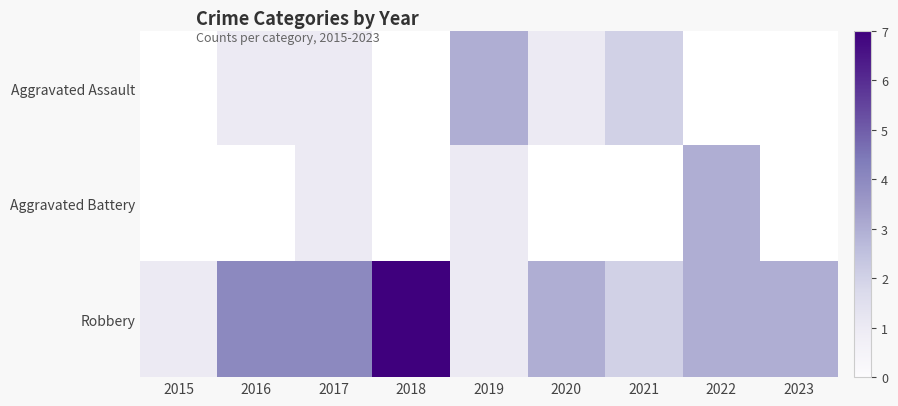

At which label does Robbery first exceed 3?

2016